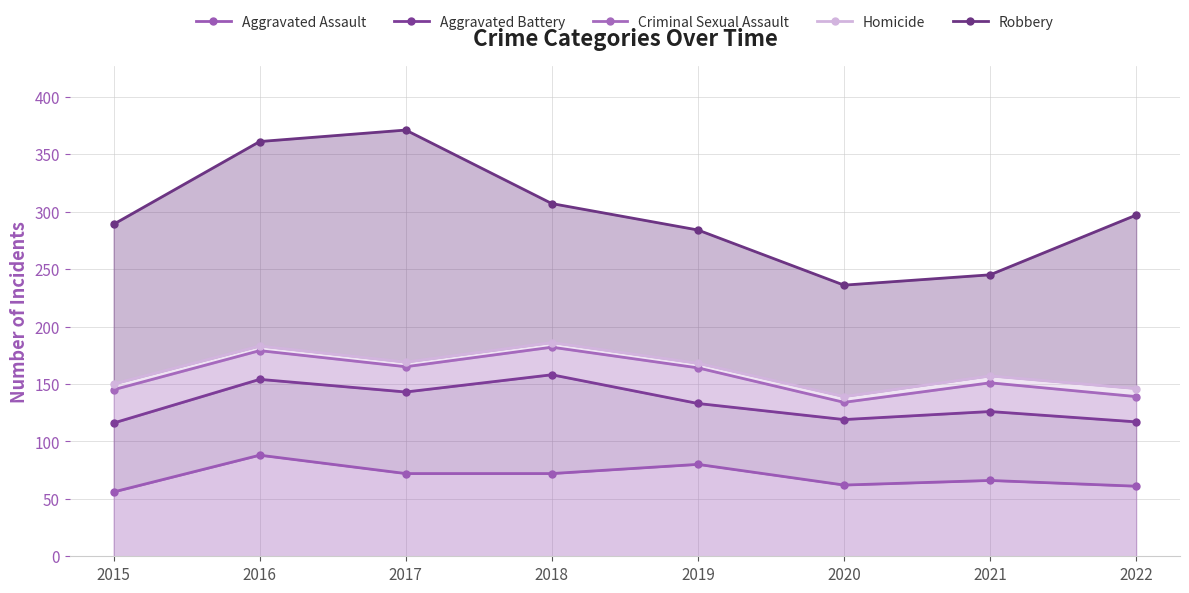

Which label corresponds to the largest value in the chart?

2017